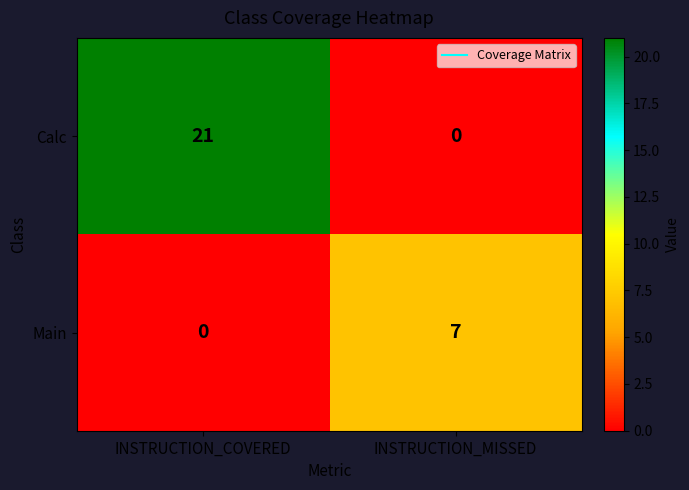

At which label is Calc closest to 10?

INSTRUCTION_MISSED